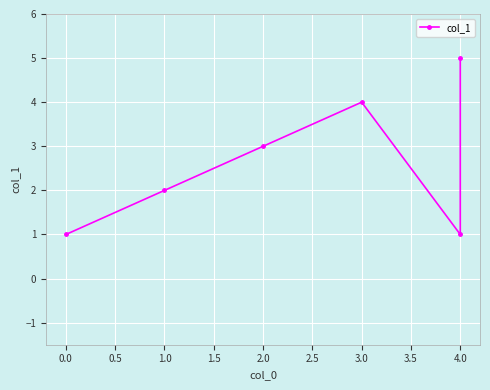

What is the sum of the values at 2.0 and 1.0?

5